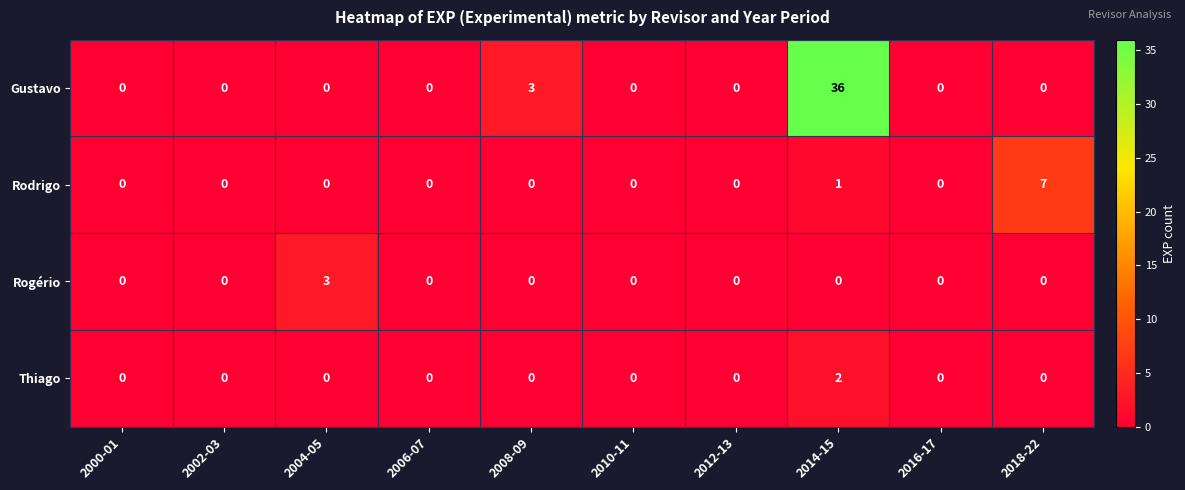

Count the number of categories in the chart.

10